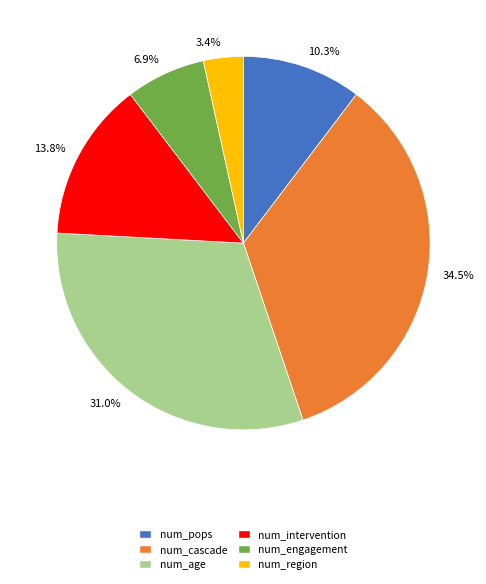

Which category has the biggest portion of the pie?

34.5%